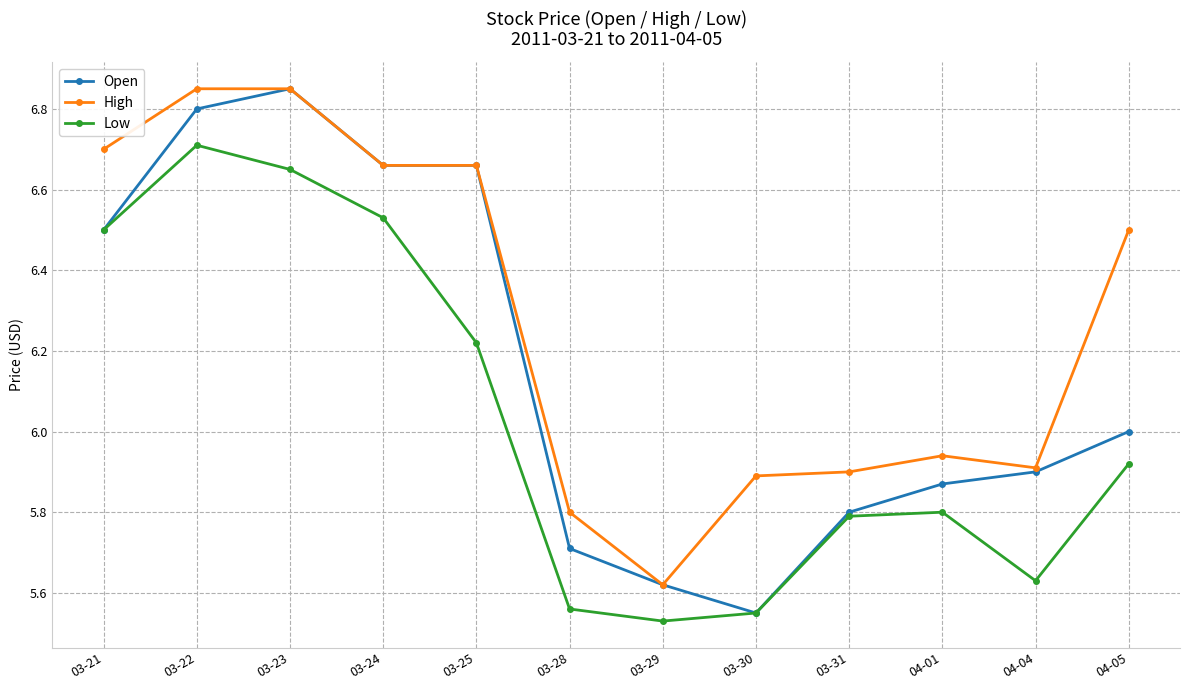

Which category has the lowest value in the Open series?

03-30